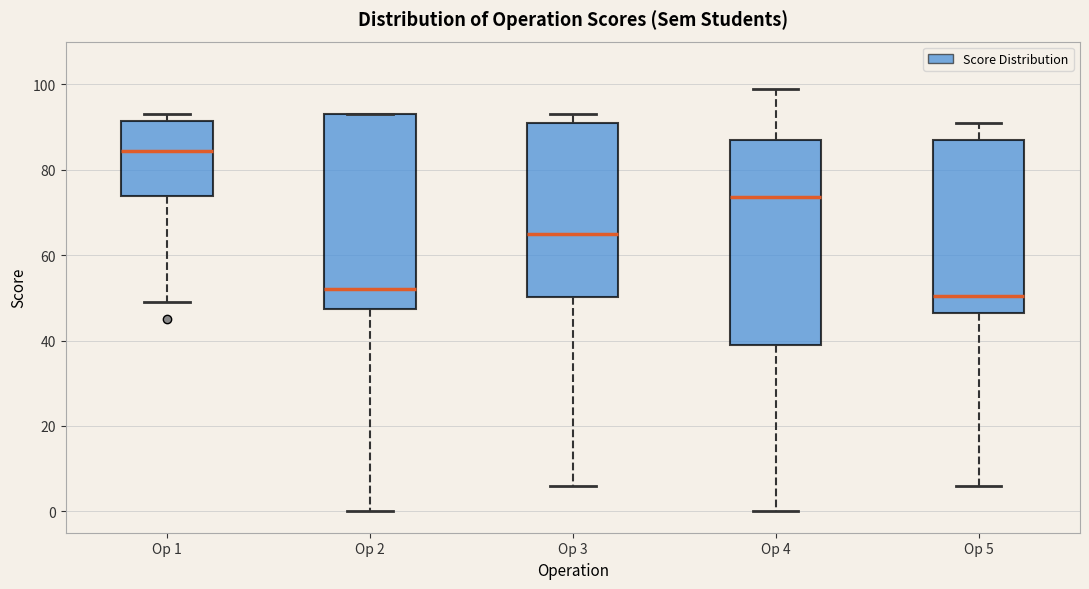

Reading left to right, transcribe this box plot: for each box, give where its median line is, the range the box spans, and where its two whiskers end, as read against the y-axis. The values are not printed on the chart, so give them approximately, as read against the axis.

Op 1: median 84, box 74 to 92, whiskers 50 to 94
Op 2: median 52, box 48 to 94, whiskers 0 to 94
Op 3: median 66, box 50 to 92, whiskers 6 to 94
Op 4: median 74, box 40 to 88, whiskers 0 to 100
Op 5: median 50, box 46 to 88, whiskers 6 to 92